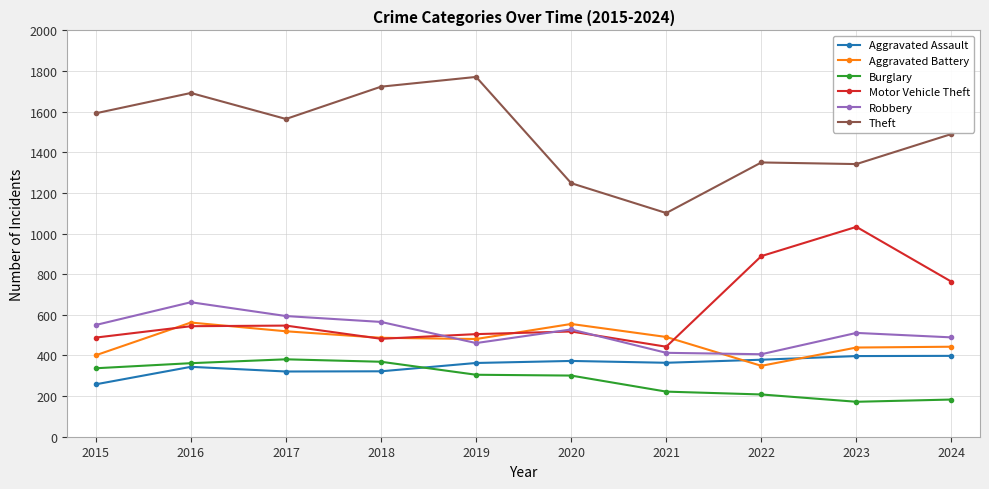

What is the difference between the second highest and minimum values in the Burglary series?

197